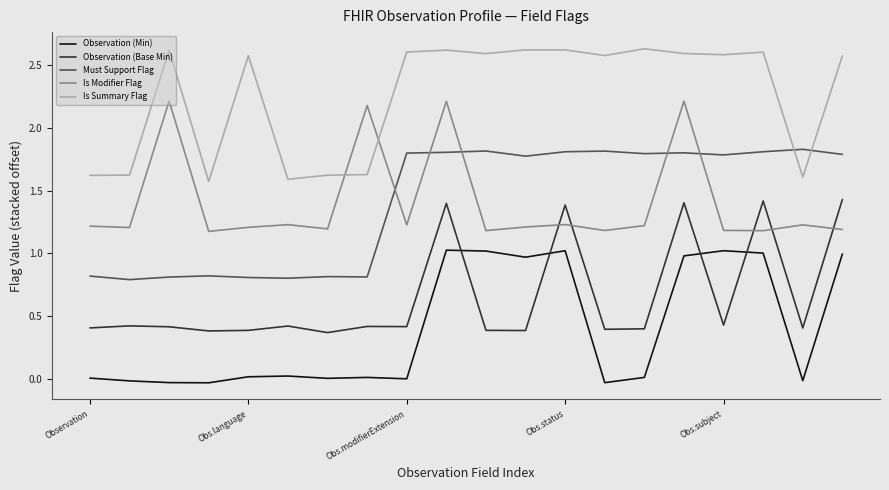

What is the label of the 1st point from the right?

19